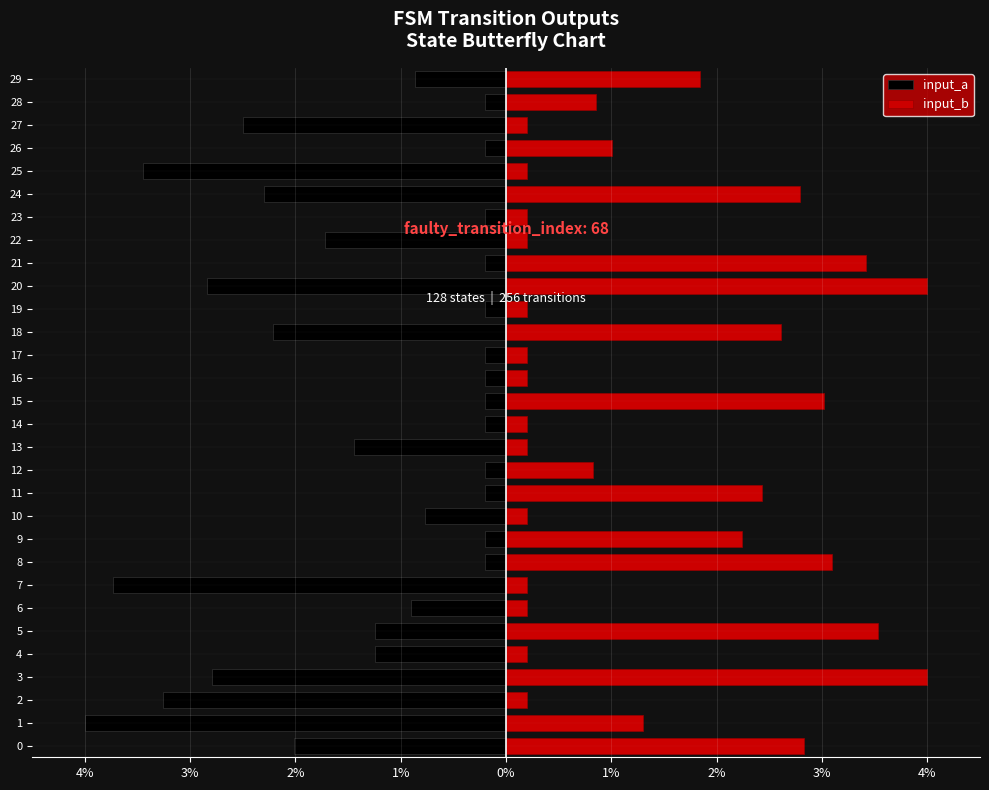

What is the greatest value displayed?

4.0